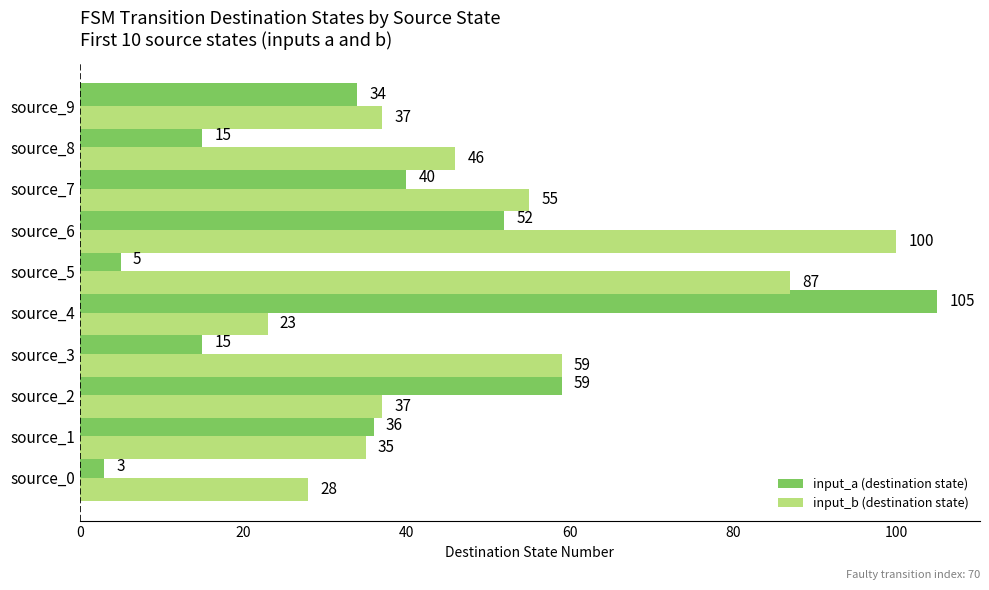

Which series changed the most between source_4 and source_6?

input_b (destination state)